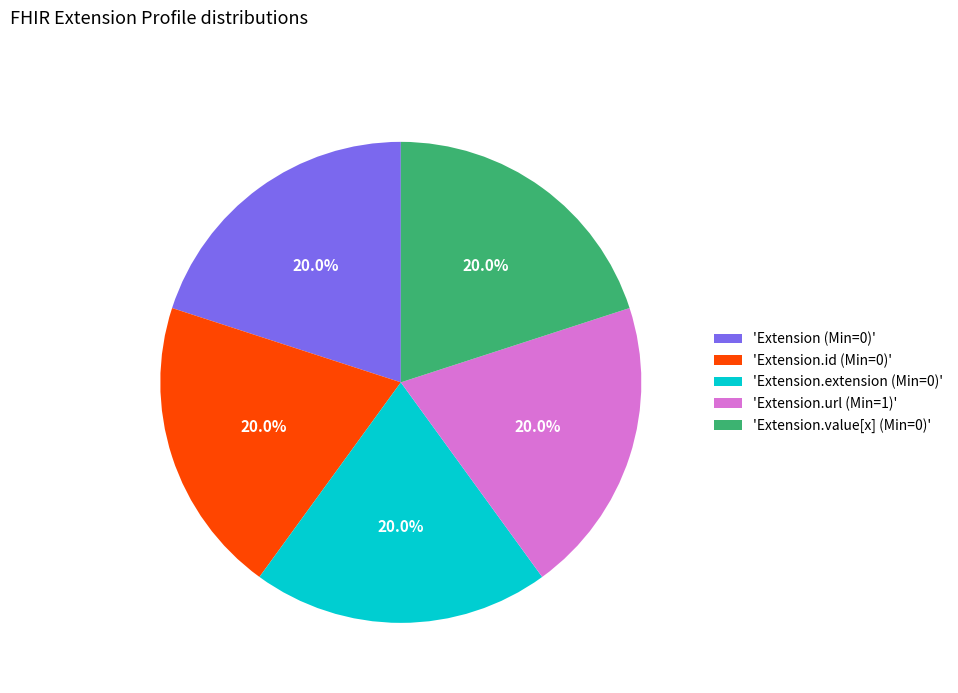

Is the sum of 'Extension.url (Min=1)' and 'Extension.extension (Min=0)' greater than half?

No